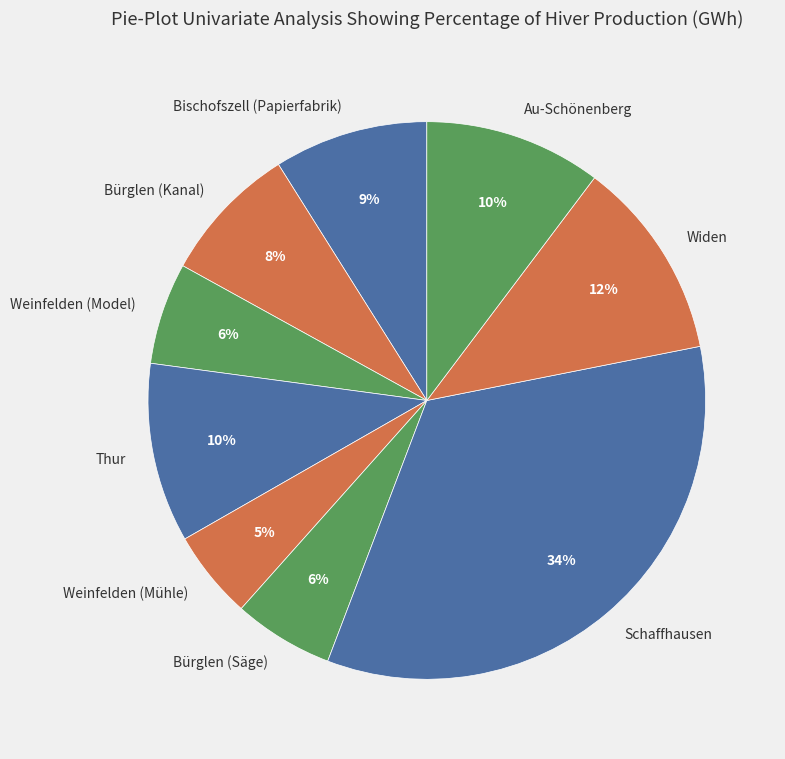

Is there any slice that represents more than half of the pie?

No